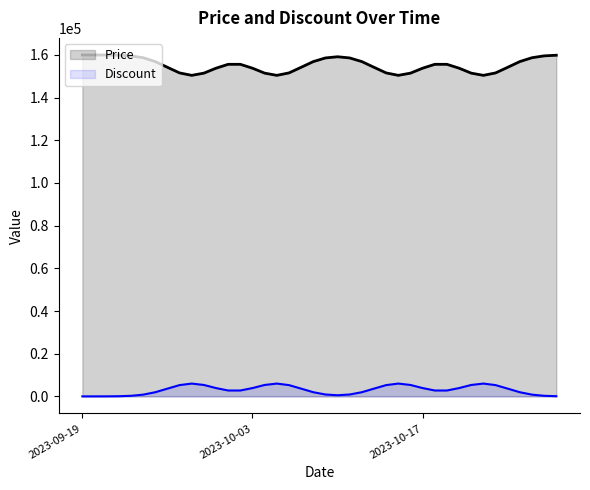

At which category is the sum across all series the highest?

2023-09-19